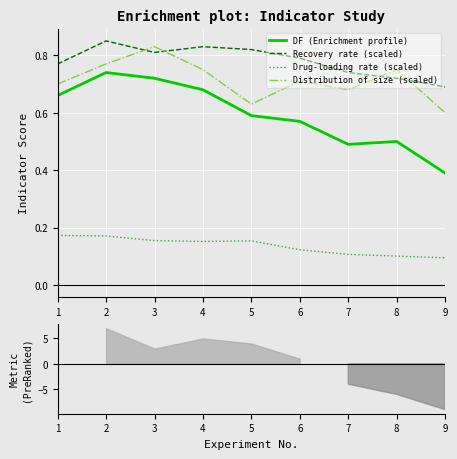

How many interior local valleys does the Recovery rate (scaled) series have?

1